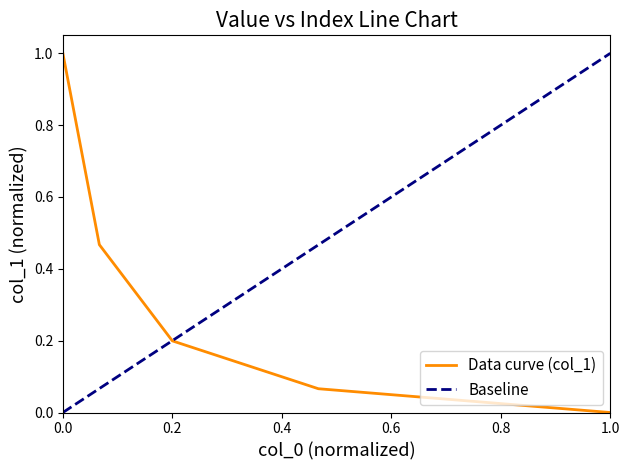

The Data curve (col_1) series shows 0.2 at 0.2. True or false?

True